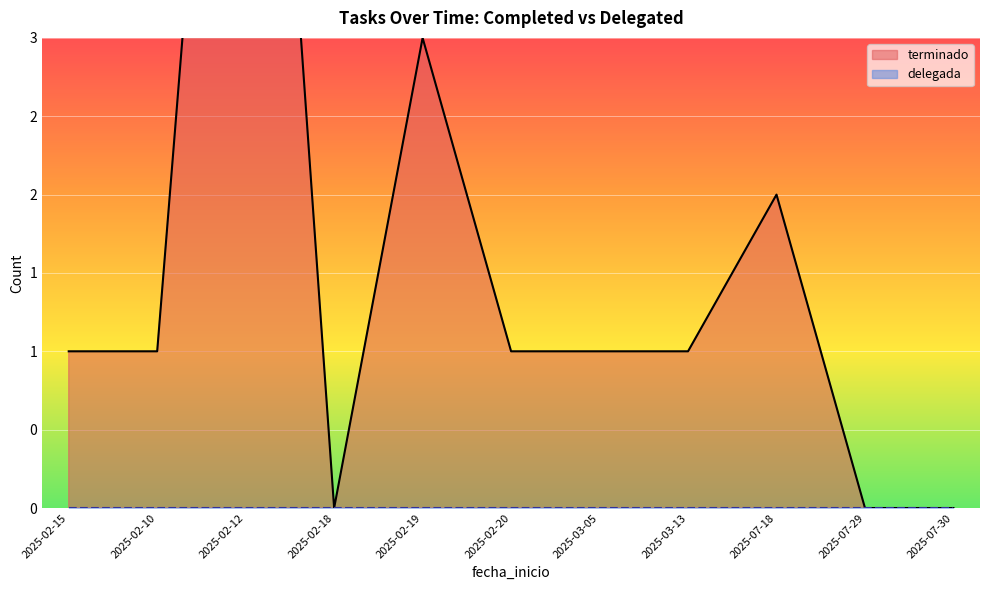

Reading left to right, what are all the values shown in this chart?

terminado: 2025-02-15=1	2025-02-10=1	2025-02-12=8	2025-02-18=0	2025-02-19=3	2025-02-20=1	2025-03-05=1	2025-03-13=1	2025-07-18=2	2025-07-29=0	2025-07-30=0
delegada: 2025-02-15=0	2025-02-10=0	2025-02-12=0	2025-02-18=0	2025-02-19=0	2025-02-20=0	2025-03-05=0	2025-03-13=0	2025-07-18=0	2025-07-29=0	2025-07-30=0